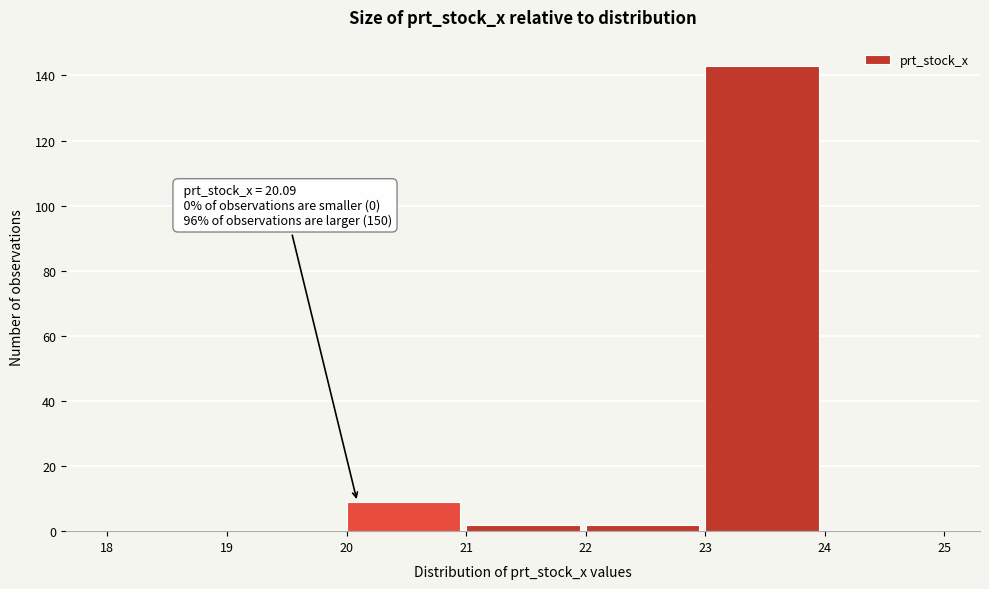

Over which range of the x-axis is the bar tallest?

23 to 24